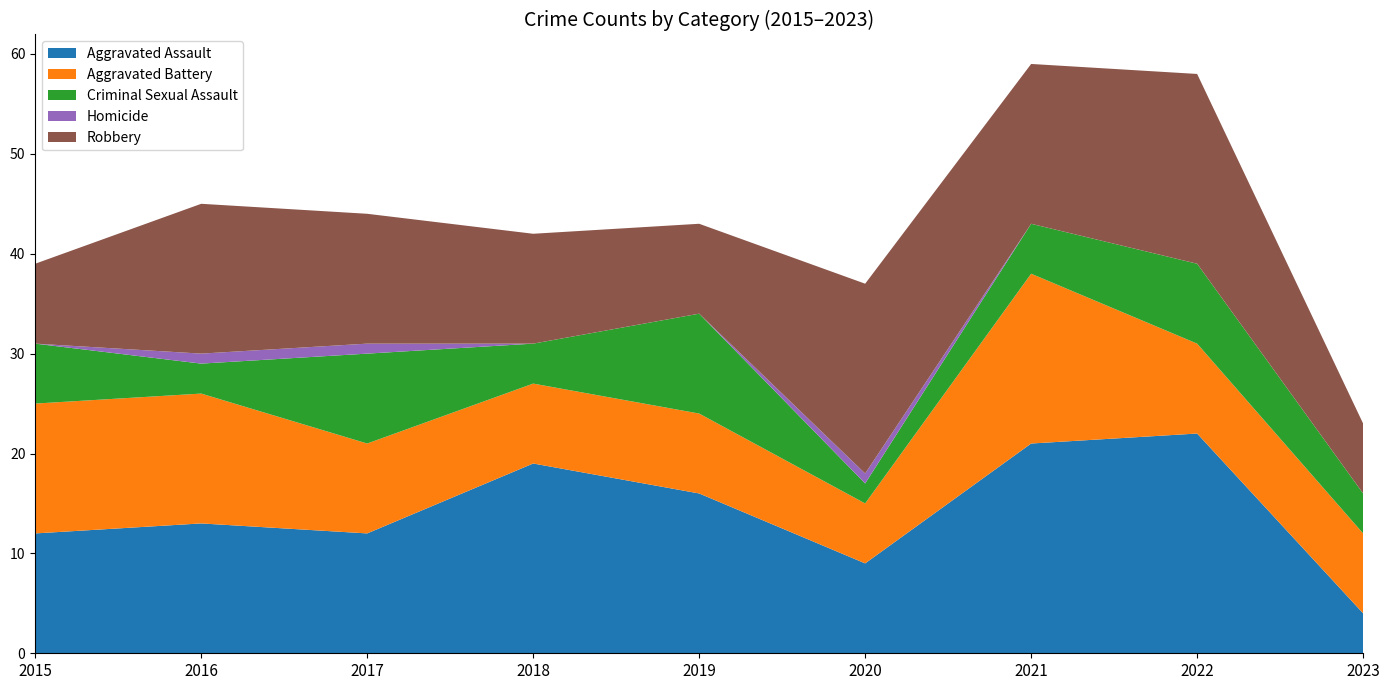

Reading left to right, transcribe all the data shown in this chart.

Aggravated Assault: 2015=12	2016=13	2017=12	2018=19	2019=16	2020=9	2021=21	2022=22	2023=4
Aggravated Battery: 2015=13	2016=13	2017=9	2018=8	2019=8	2020=6	2021=17	2022=9	2023=8
Criminal Sexual Assault: 2015=6	2016=3	2017=9	2018=4	2019=10	2020=2	2021=5	2022=8	2023=4
Homicide: 2015=0	2016=1	2017=1	2018=0	2019=0	2020=1	2021=0	2022=0	2023=0
Robbery: 2015=8	2016=15	2017=13	2018=11	2019=9	2020=19	2021=16	2022=19	2023=7